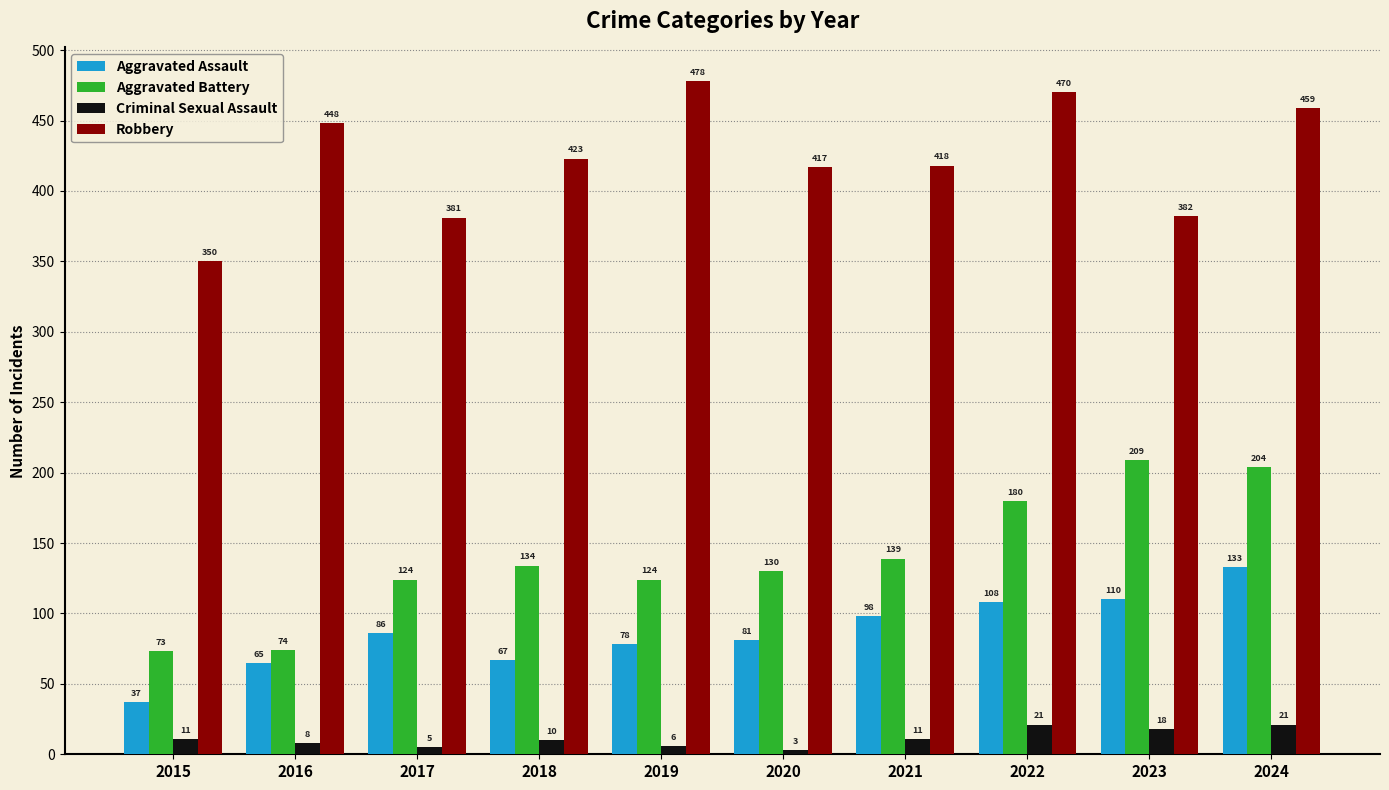

Count the number of categories in the chart.

10